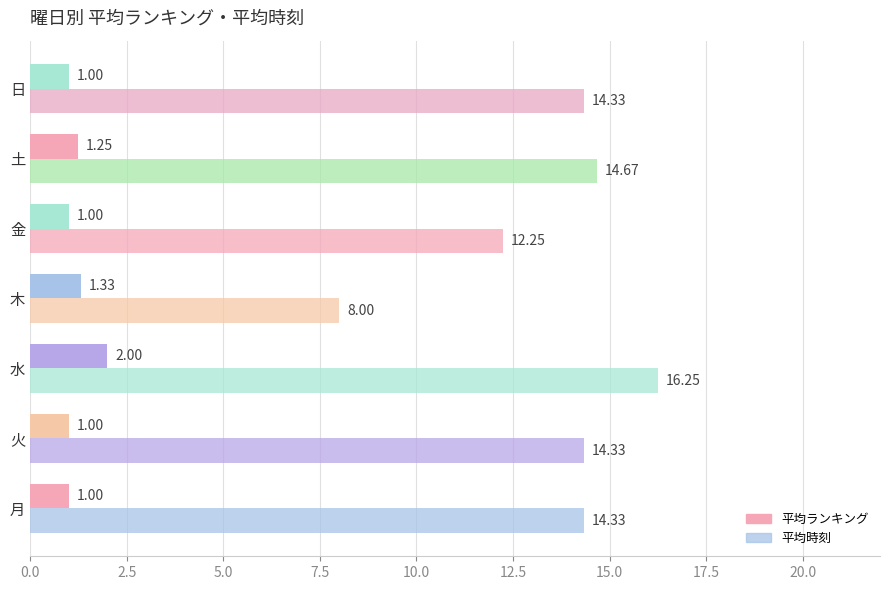

How many distinct data groups are displayed?

2